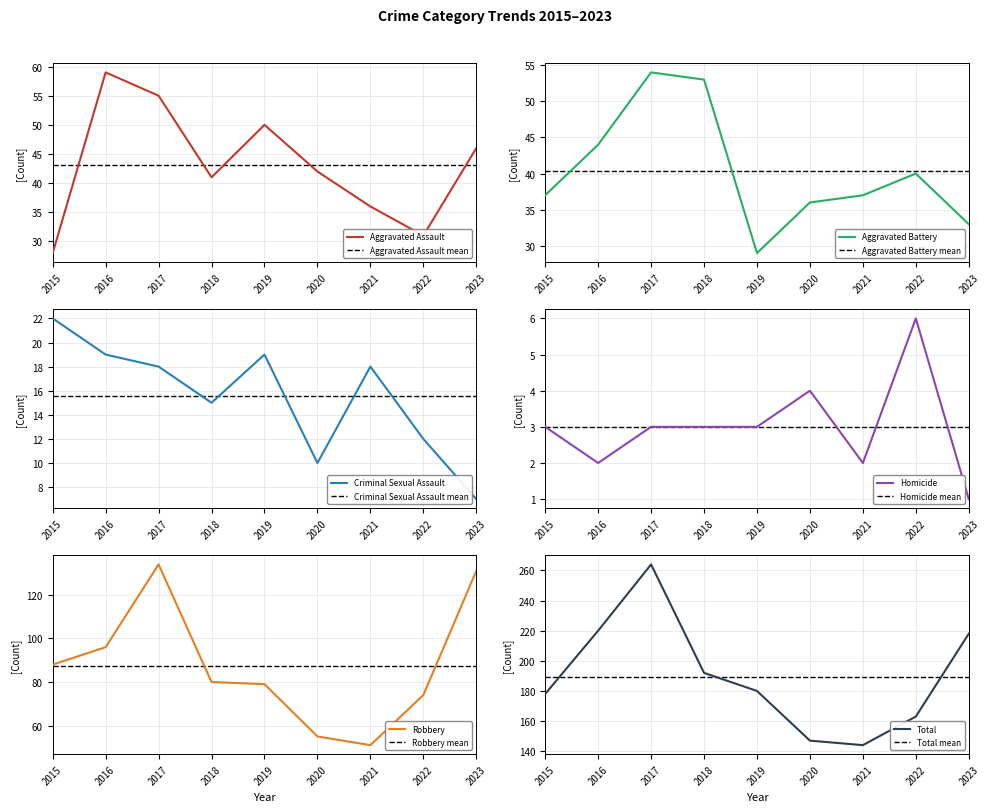

At which category is the sum across all series the highest?

2017